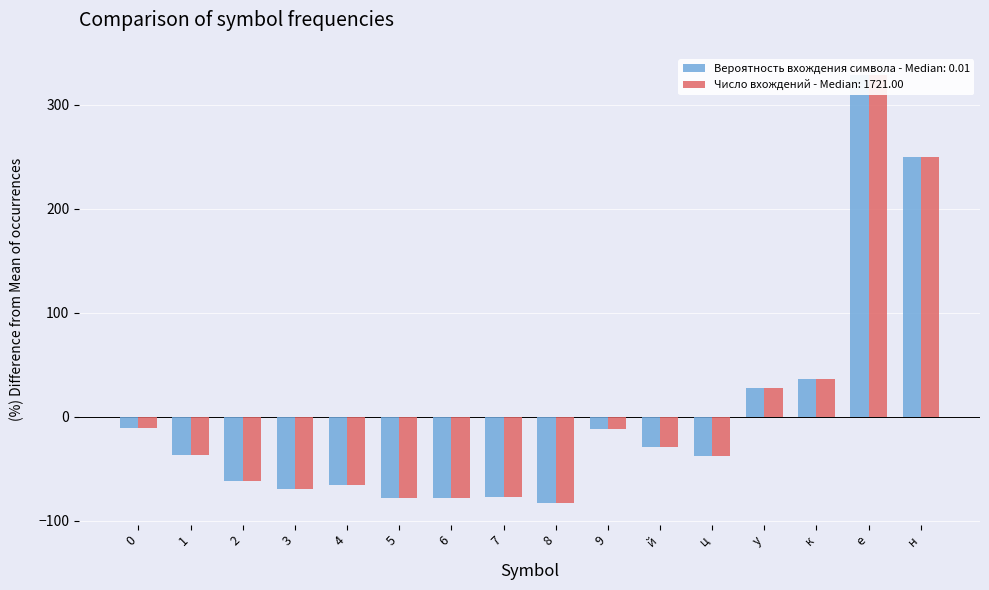

At ц, list the series in order from largest to smallest.

Число вхождений, Вероятность вхождения символа